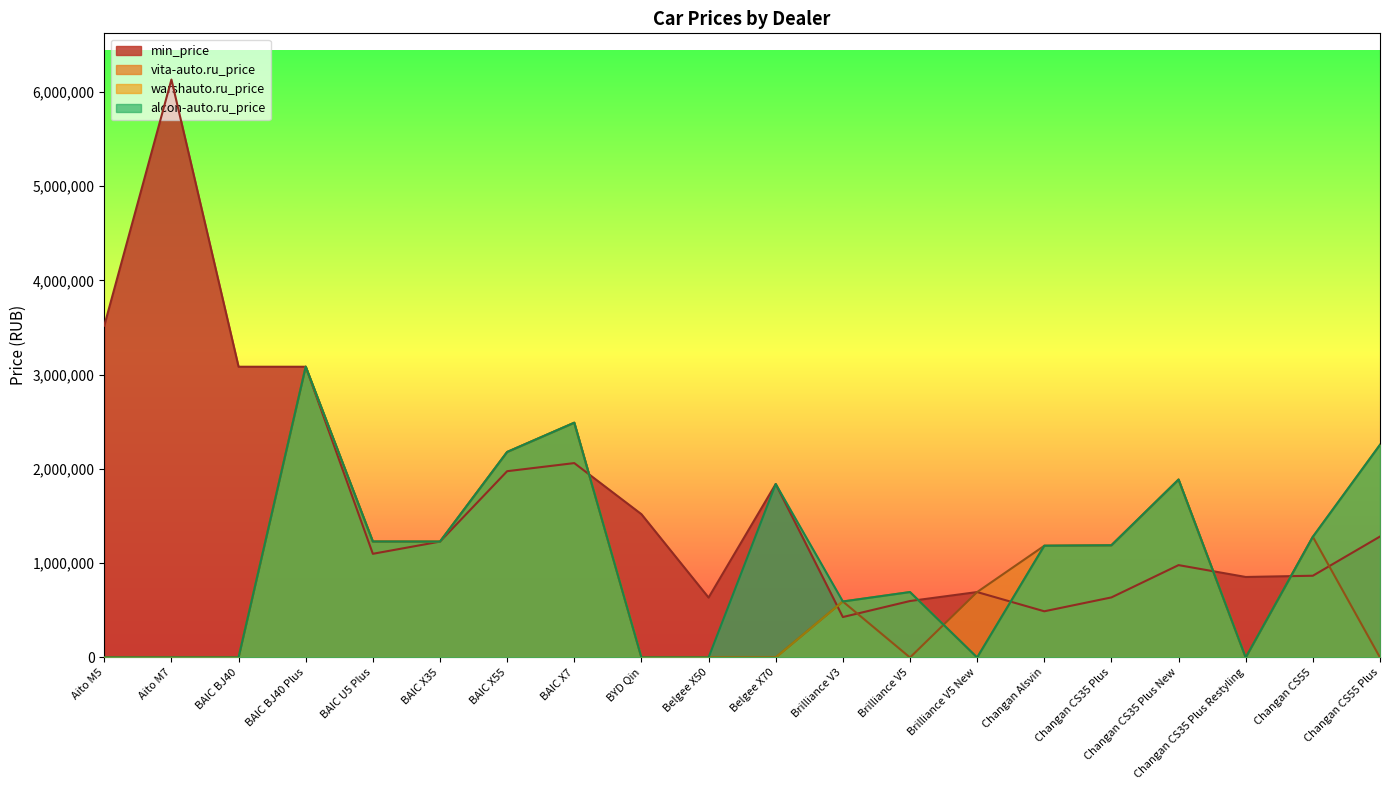

How many lines are shown in the chart?

4